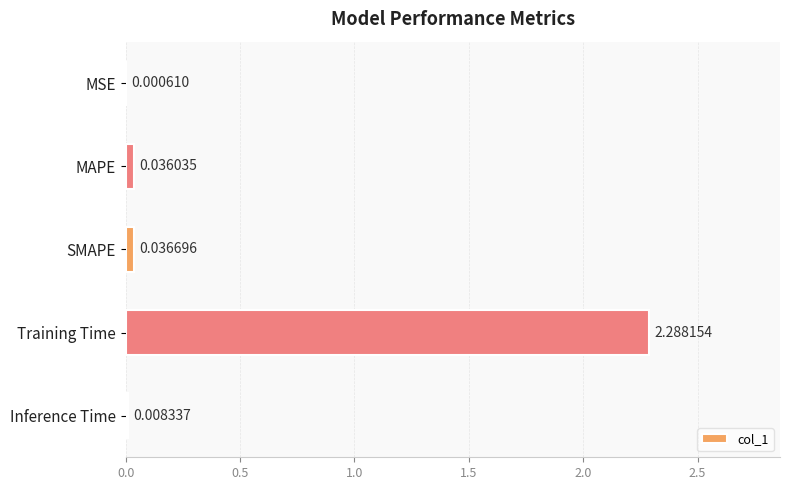

Between SMAPE and Inference Time, which is larger?

SMAPE